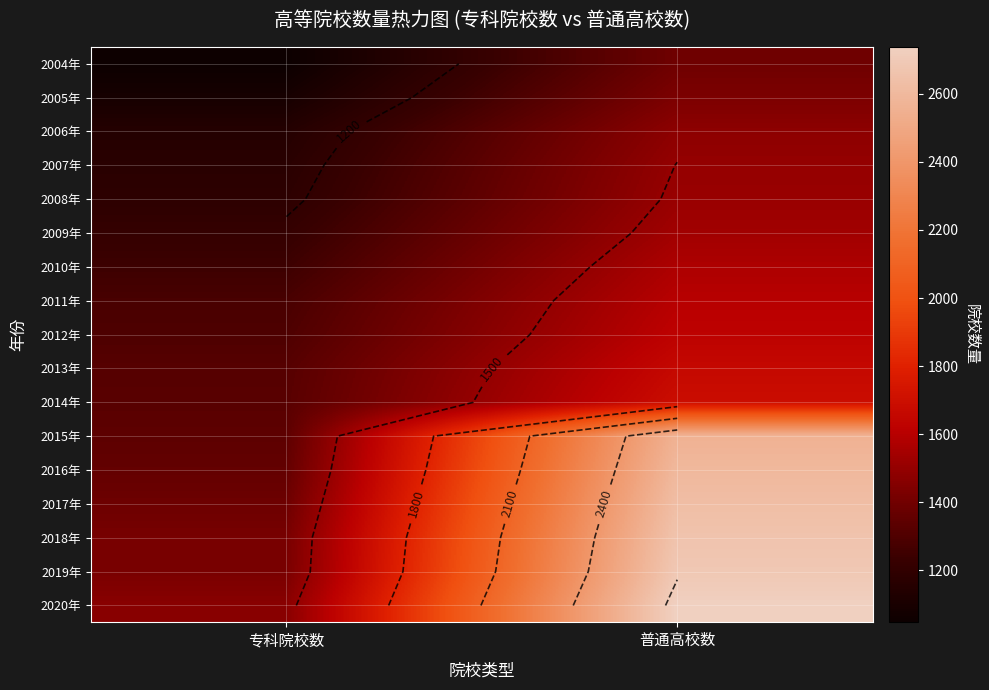

Rank the series at 专科院校数 from highest to lowest value.

2020年, 2019年, 2018年, 2017年, 2016年, 2015年, 2014年, 2013年, 2012年, 2011年, 2010年, 2009年, 2008年, 2007年, 2006年, 2005年, 2004年